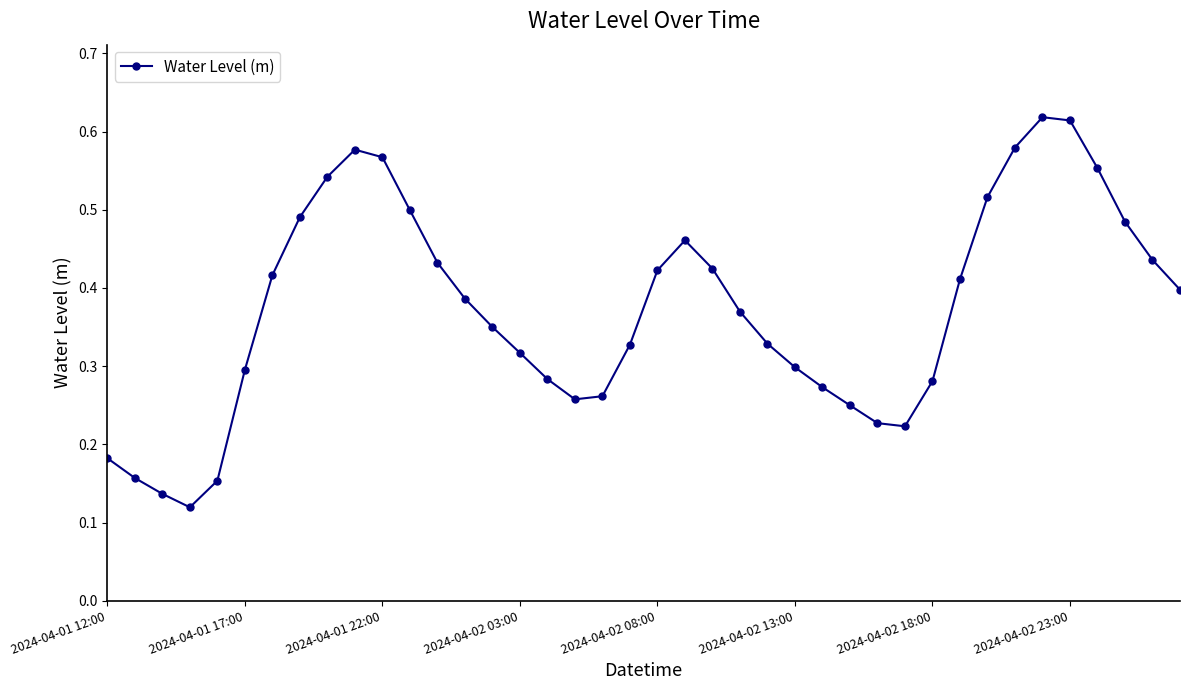

How many interior local peaks (higher than both neighbors) does the data have?

3